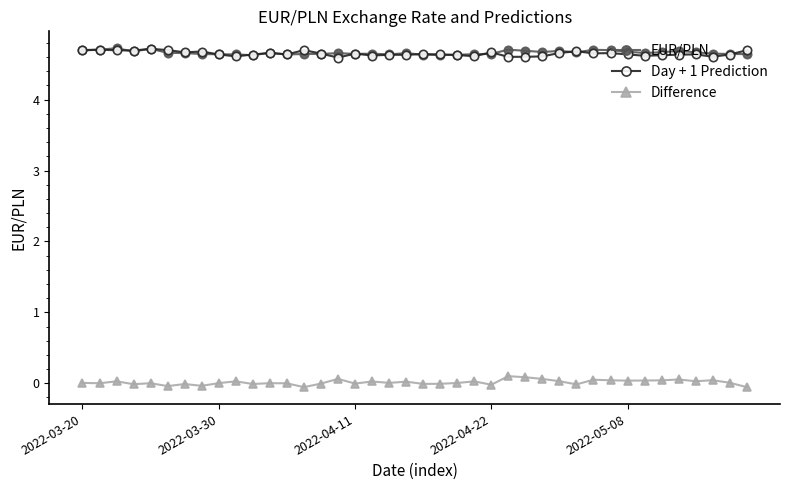

True or false: Difference and Day + 1 Prediction cross at least once.

False